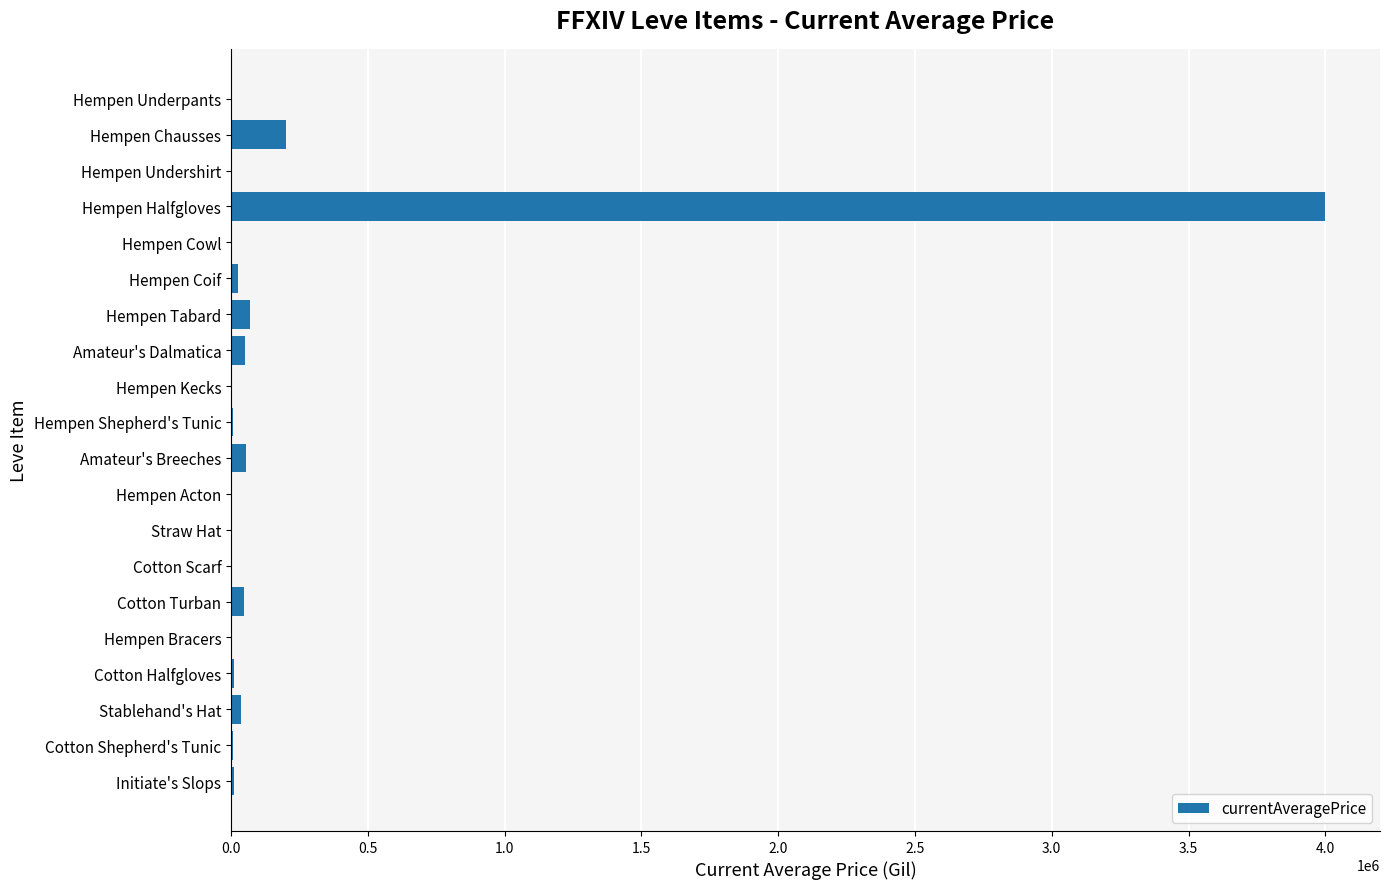

Where is the data nearest to the value 2000000?

Hempen Chausses